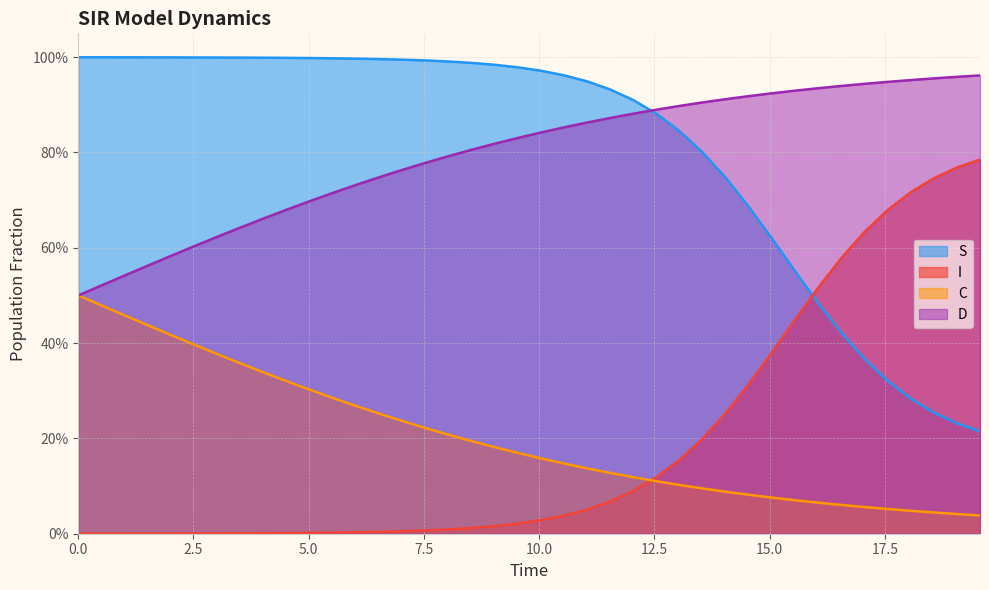

Does the chart display data point markers on the line(s)?

No